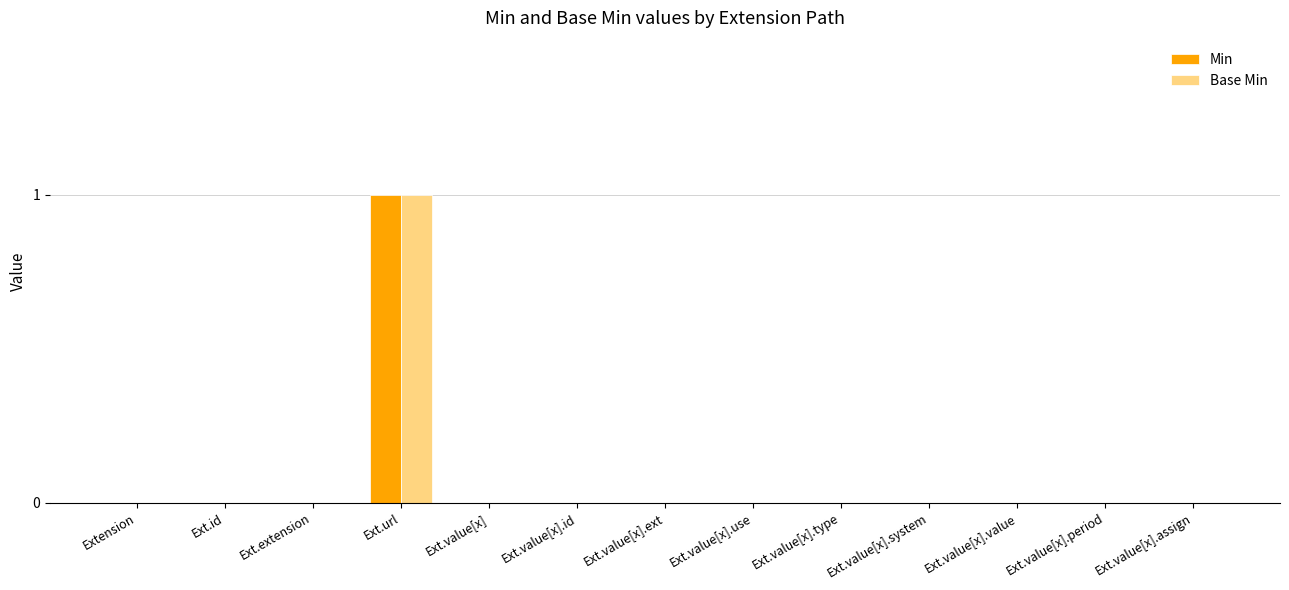

At which category is the sum across all series the highest?

Ext.url